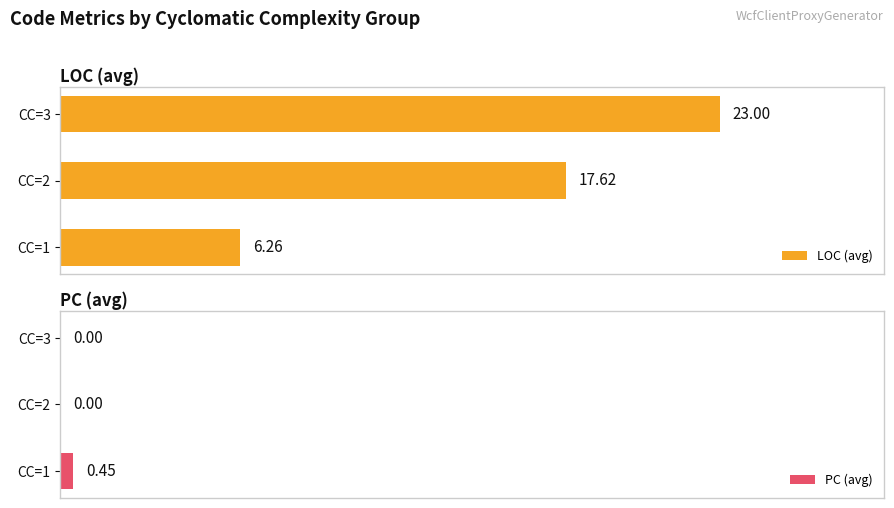

How many bars are there in each group?

2